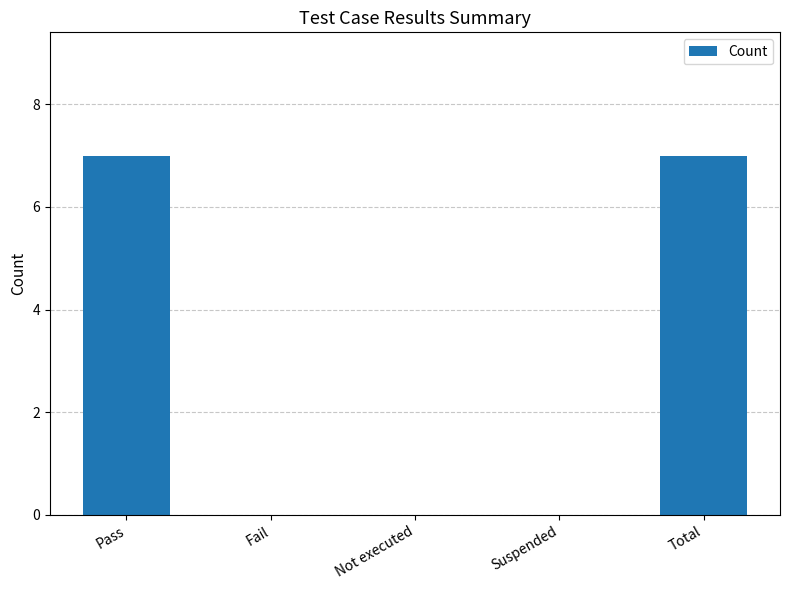

Read the value at Total.

7